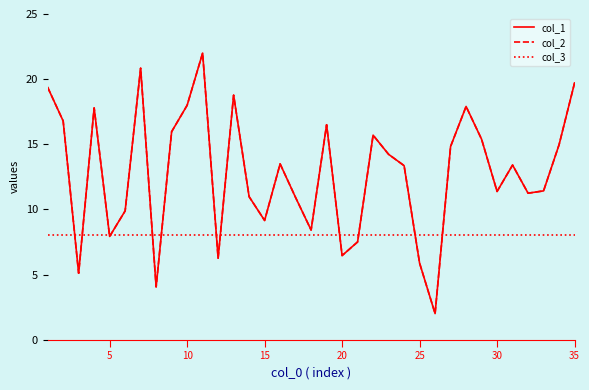

Is this an area chart (filled region under the line)?

No